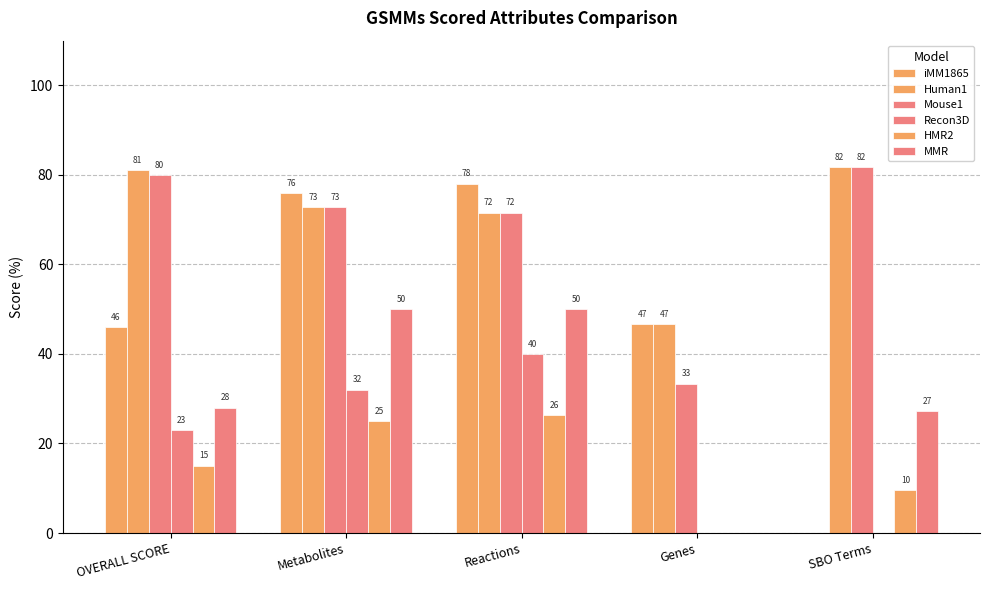

Where is Mouse1 nearest to the value 57?

Reactions